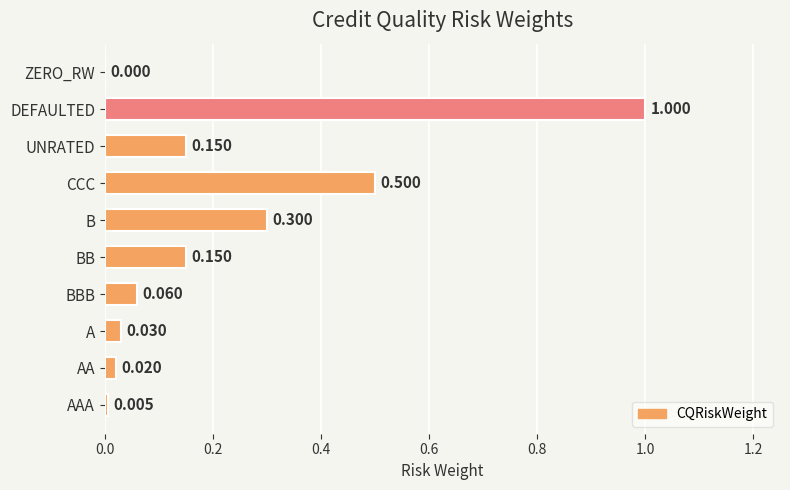

At which label is the value closest to 0?

ZERO_RW